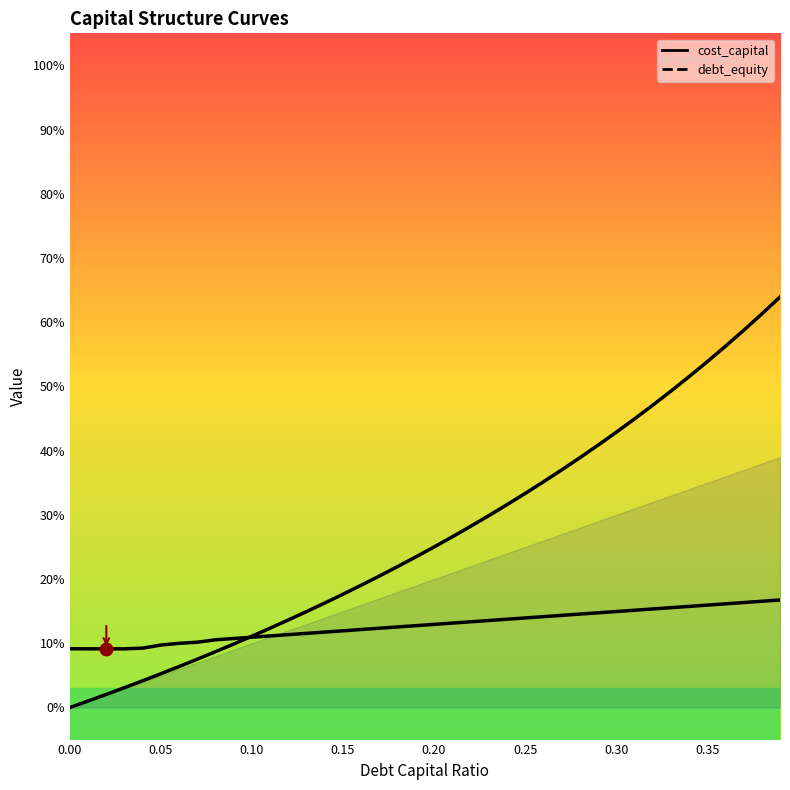

How many intersections are there between cost_capital and debt_equity?

1